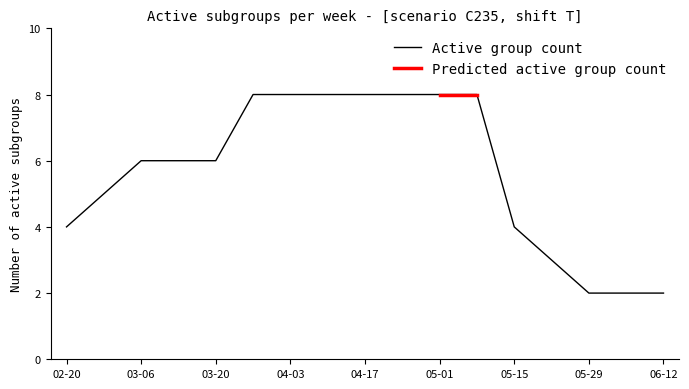

True or false: Active group count has a value of 1 at 05-29.

False